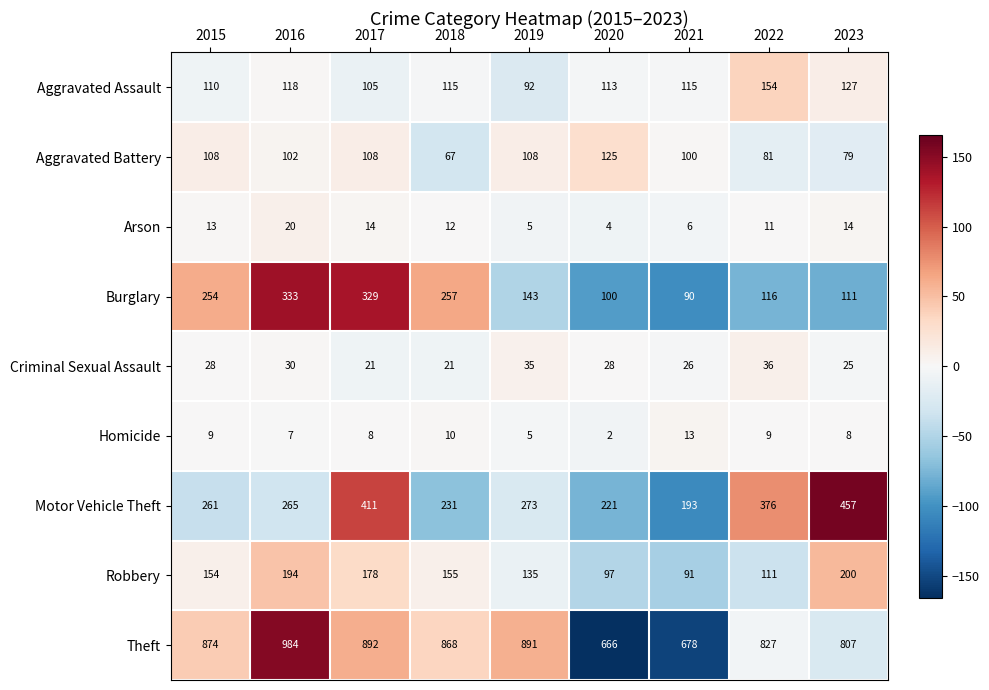

True or false: Aggravated Assault has a value of 72 at 2015.

False